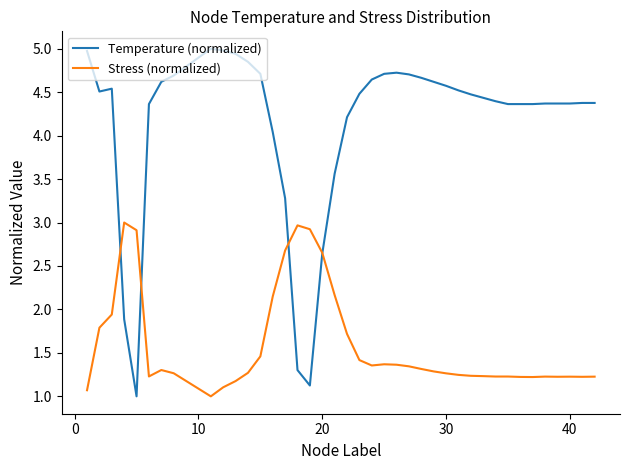

Which series has the largest total across all categories?

Temperature (normalized)